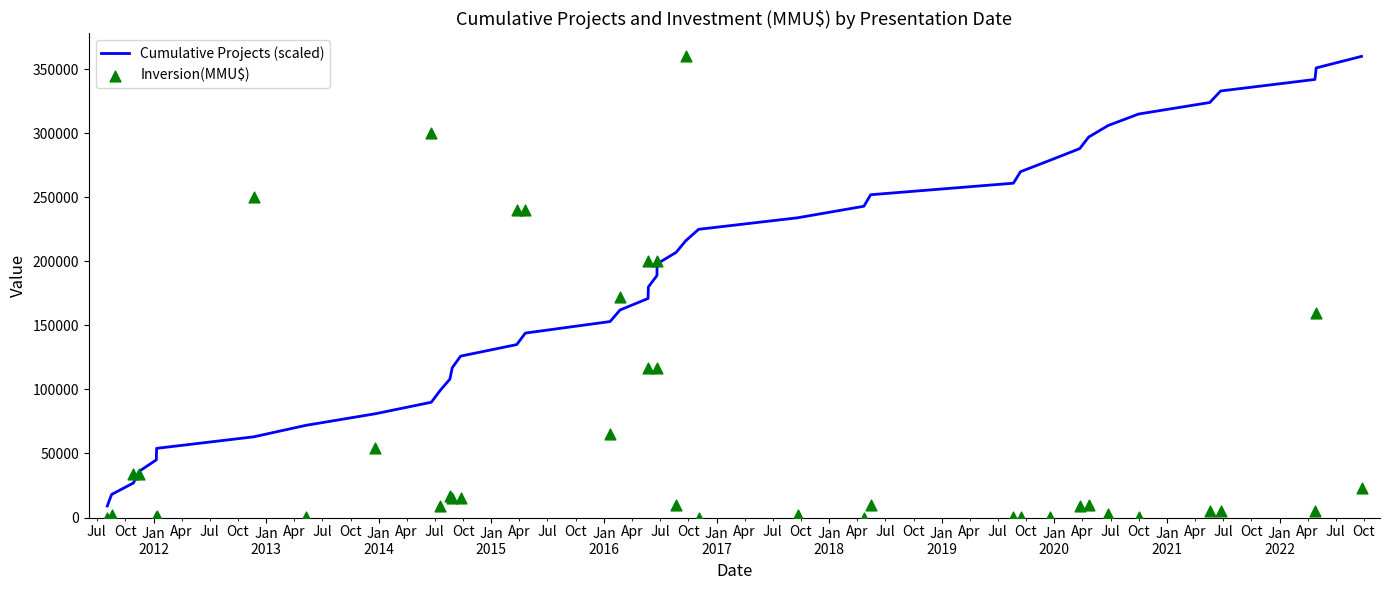

Which series contains the highest Y value?

Cumulative Projects (scaled)